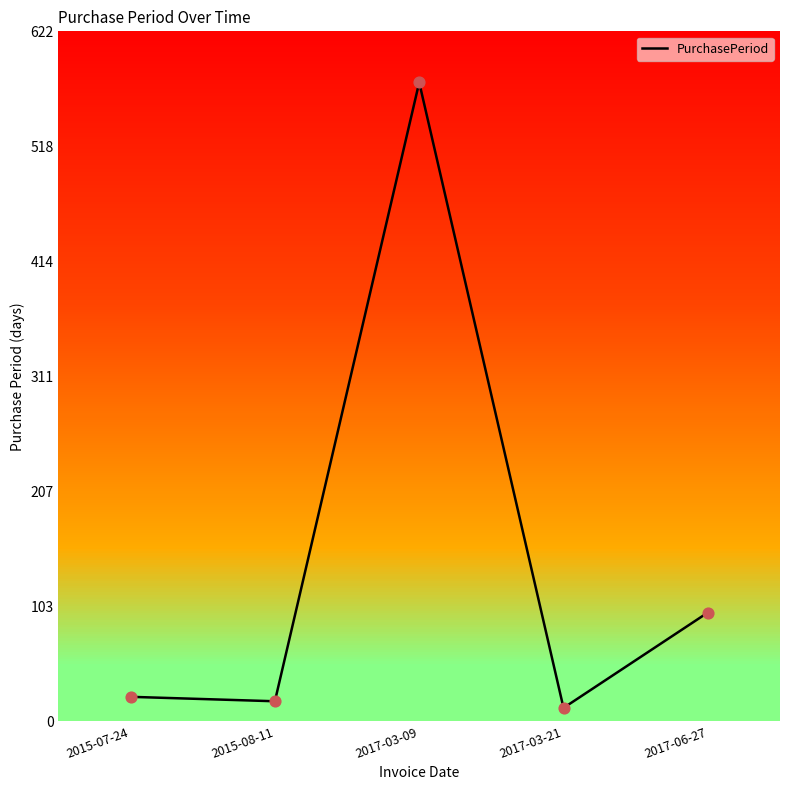

What is the ratio of the value at 2017-03-09 to the value at 2017-06-27?

5.9